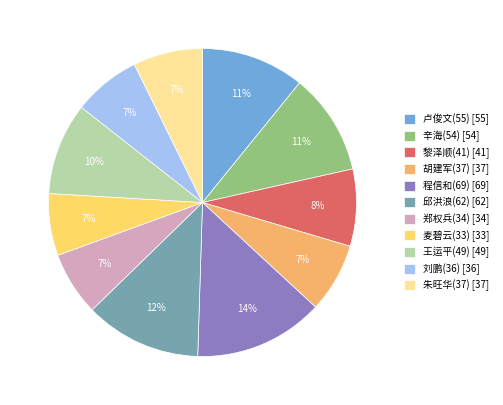

The 刘鹏(36) slice represents 1% of the pie. True or false?

False